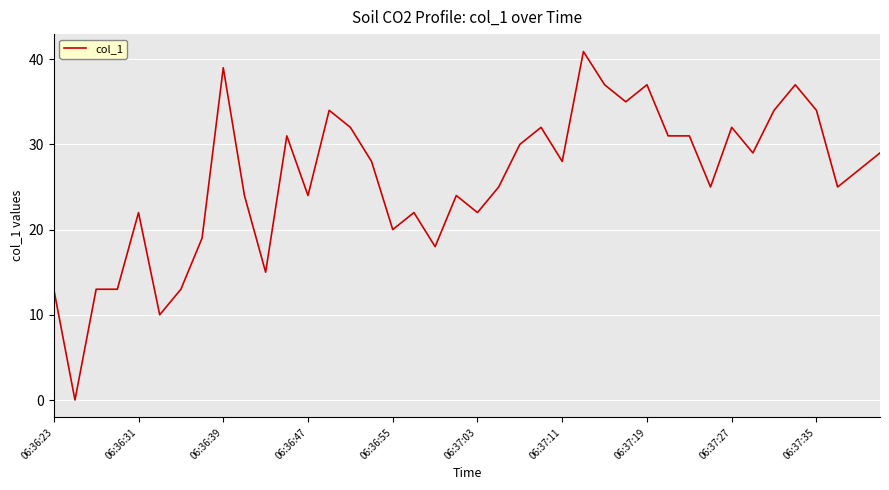

What is the maximum value shown in the chart?

40.9